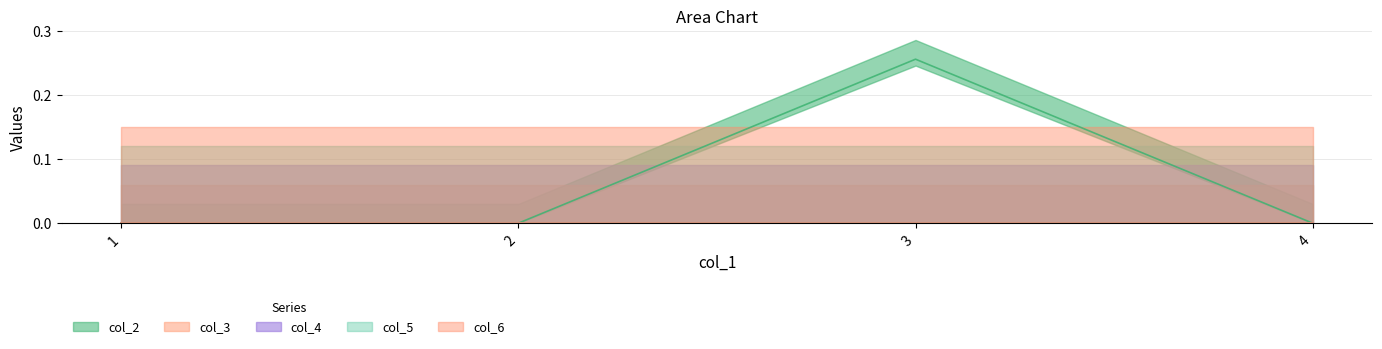

At which label is col_5 closest to 0?

1